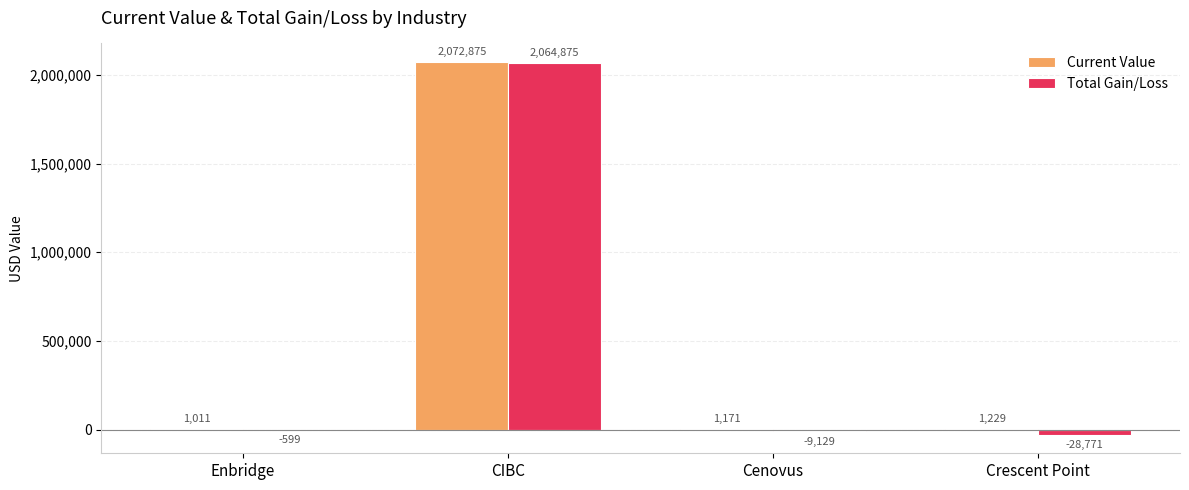

Which label corresponds to the largest value in the chart?

CIBC